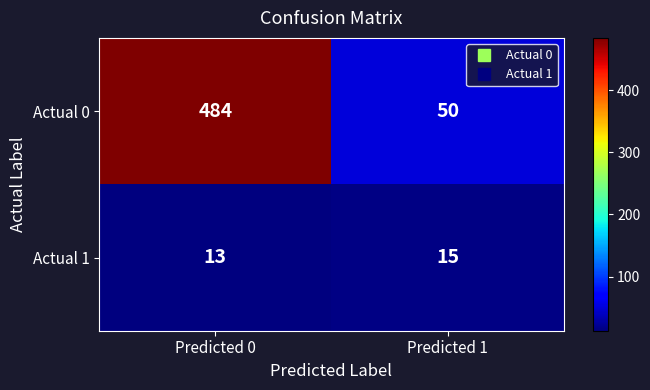

What is the spread (max minus min) of values at Predicted 1?

35